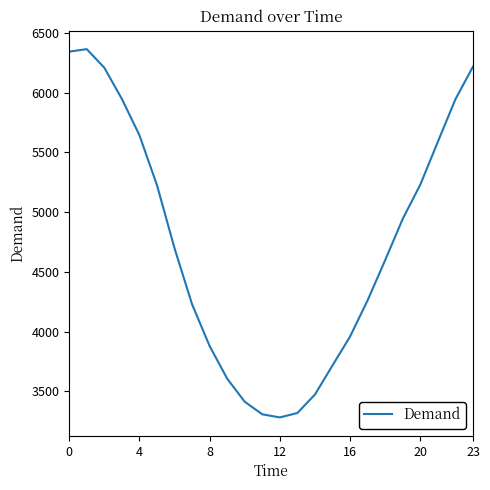

What is the maximum value shown in the chart?

6363